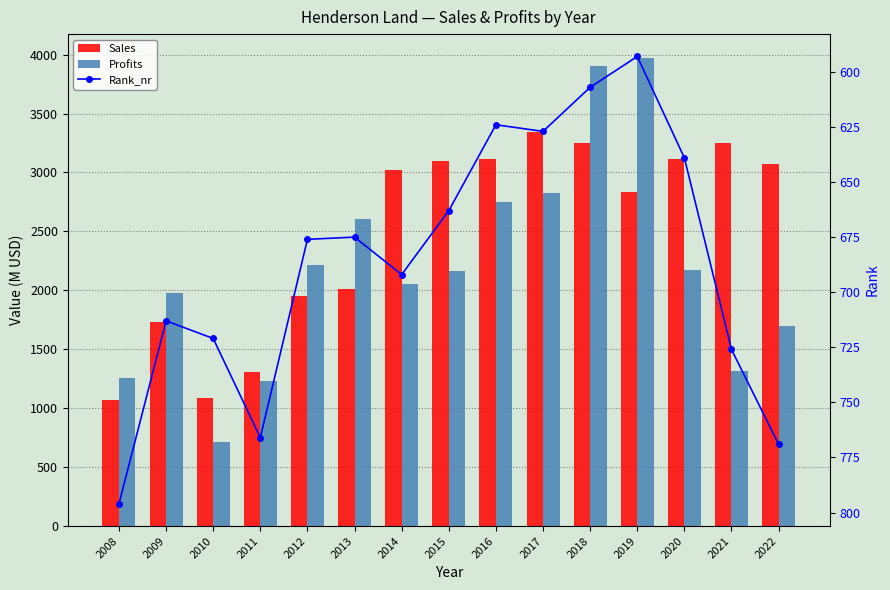

Reading right to left, what are all the values shown in this chart?

Sales: 3073.0	3254.0	3111.0	2838.0	3248.0	3343.0	3115.0	3099.0	3019.0	2010.0	1956.0	1309.0	1090.0	1730.0	1070.0
Profits: 1697.6	1314.1	2168.9	3975.0	3905.3	2823.3	2750.8	2160.2	2056.0	2605.0	2213.0	1231.2	710.0	1980.0	1260.0
Rank_nr: 769.0	726.0	639.0	593.0	607.0	627.0	624.0	663.0	692.0	675.0	676.0	766.0	721.0	713.0	796.0